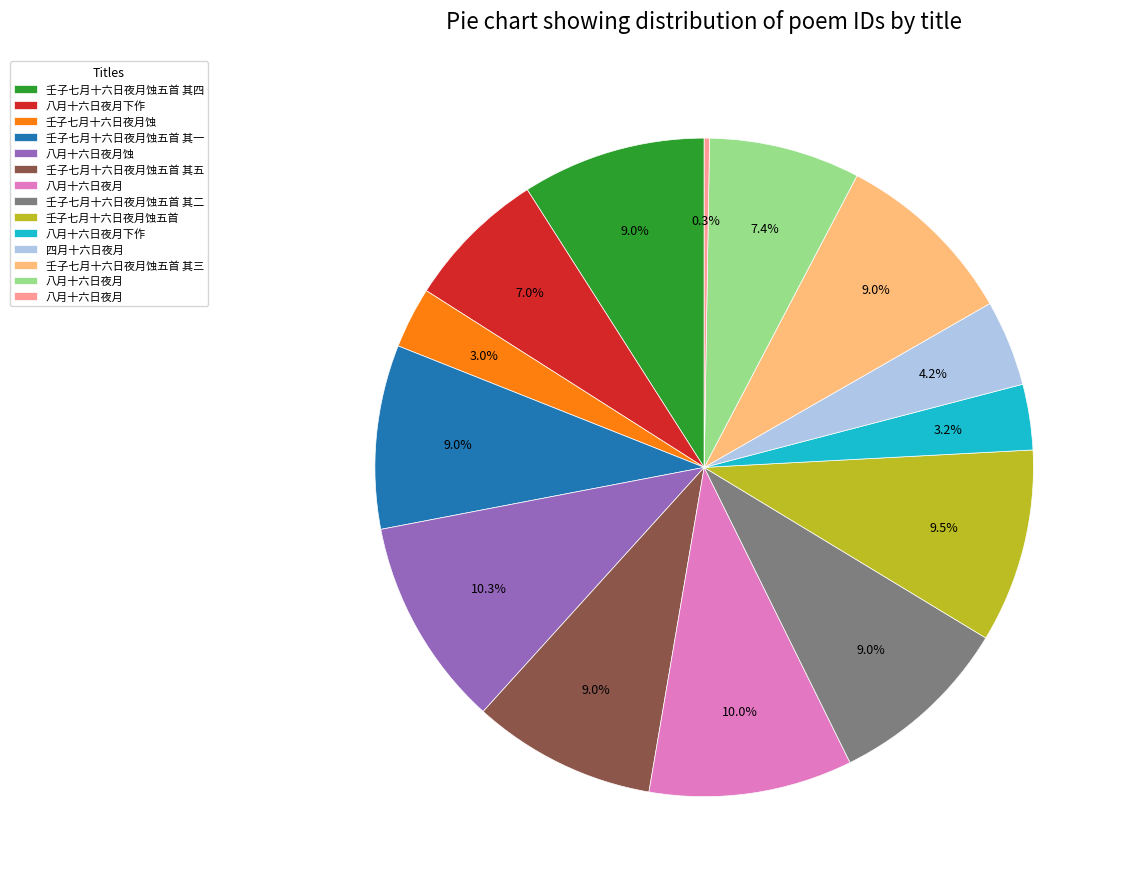

Is there a majority slice in this chart?

No